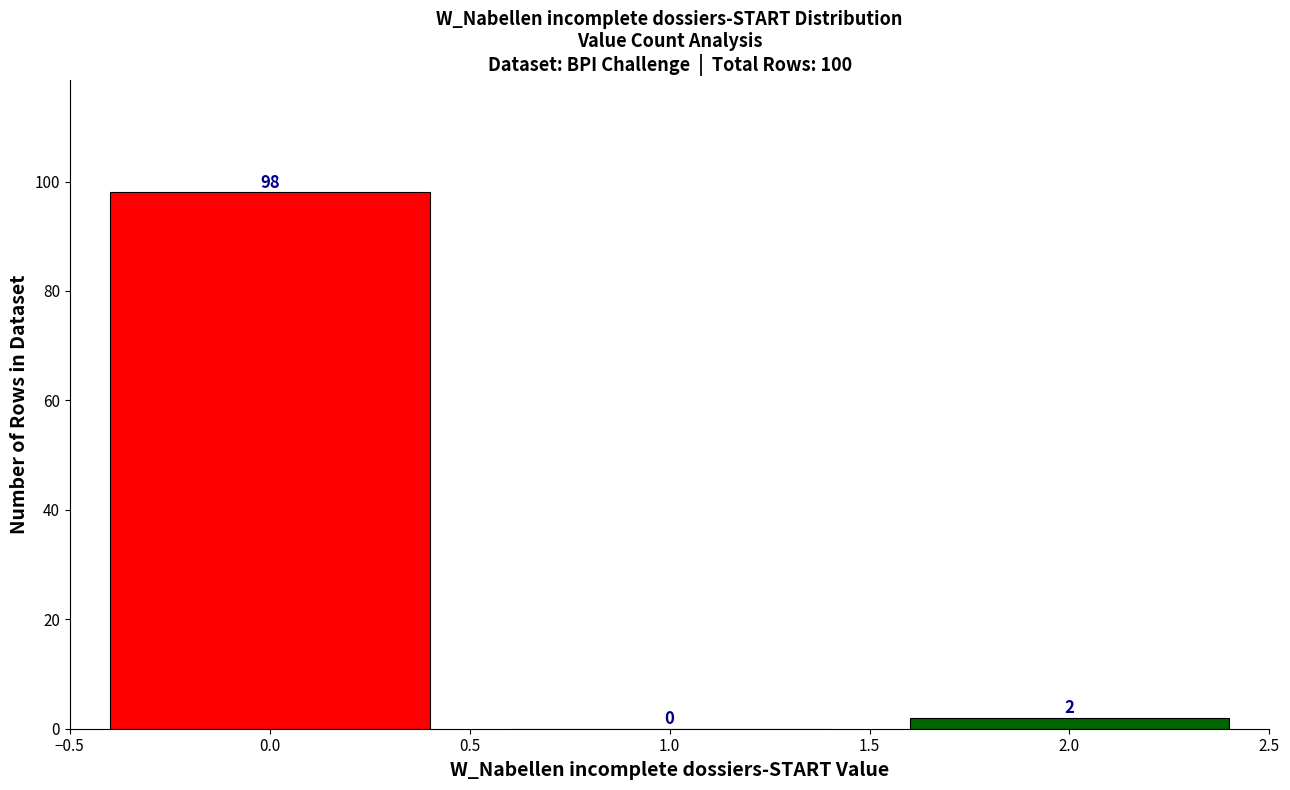

Reading left to right, list every bar in this chart as the range it spans on the x-axis followed by its height.

-0.5 to 0.5: 98
0.5 to 1.5: 0
1.5 to 2.5: 2